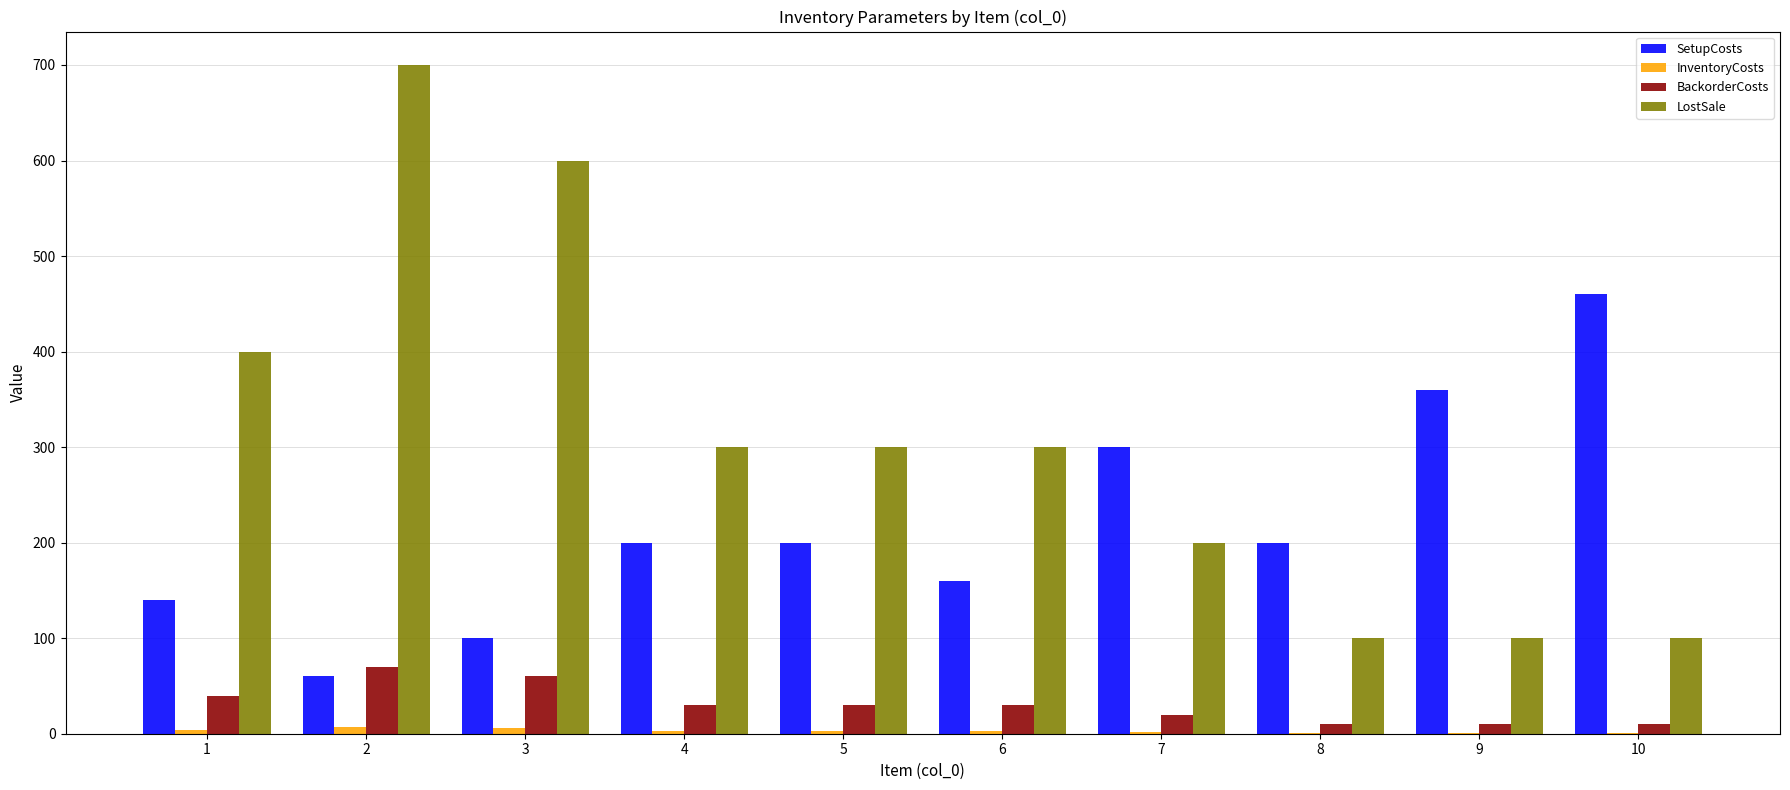

At which category is the sum across all series the highest?

2